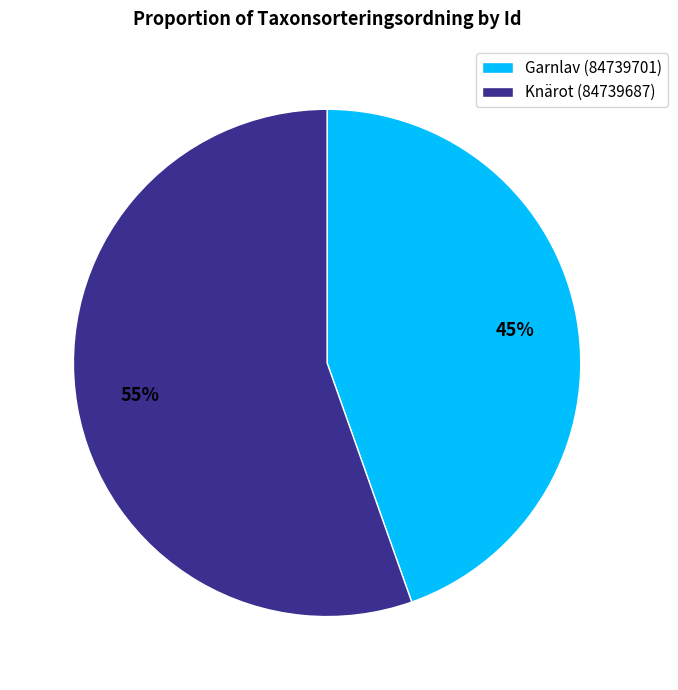

Is the sum of Garnlav (84739701) and Knärot (84739687) greater than half?

Yes